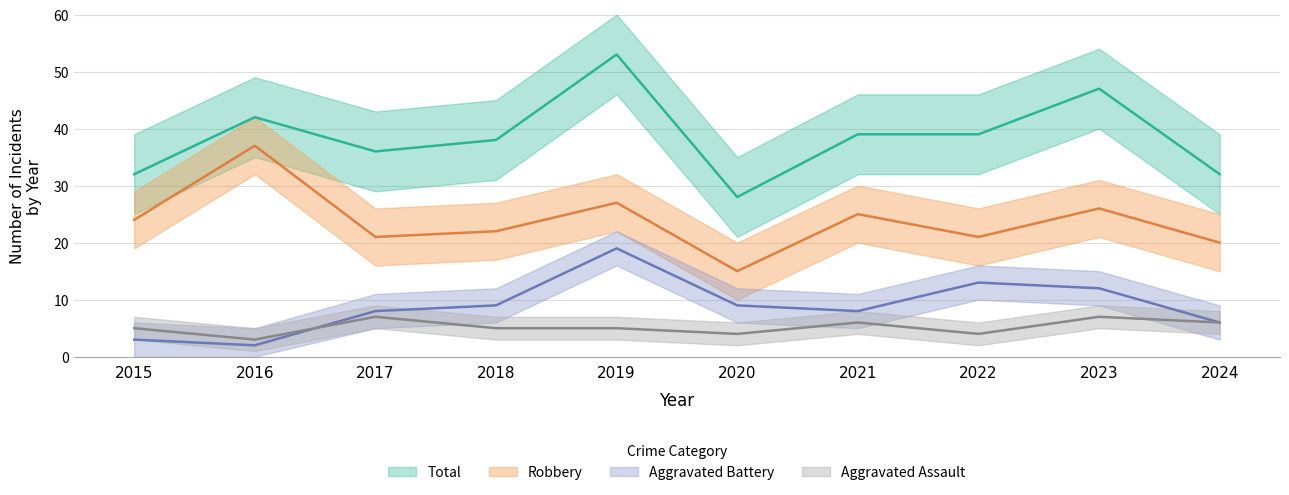

Where is the first local minimum for Aggravated Battery?

2016